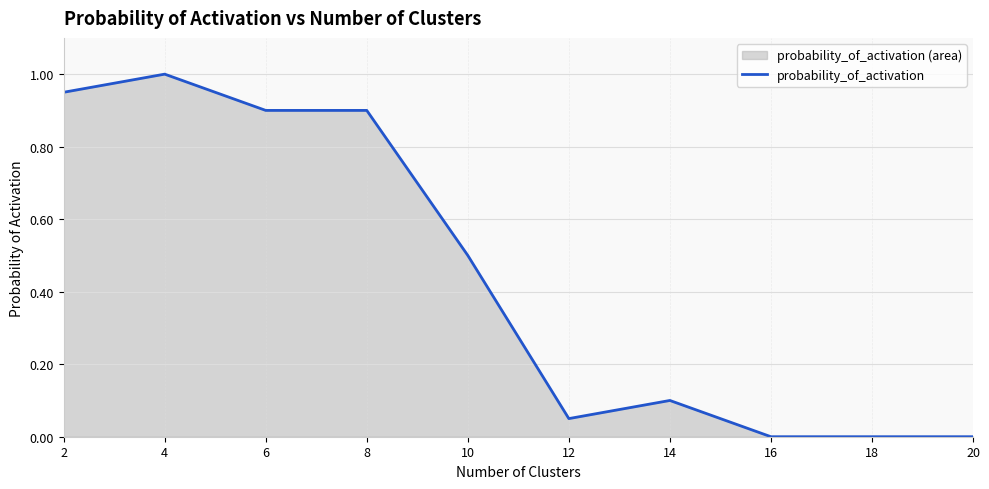

Rank the categories by value from lowest to highest.

16, 18, 20, 12, 14, 10, 6, 8, 2, 4